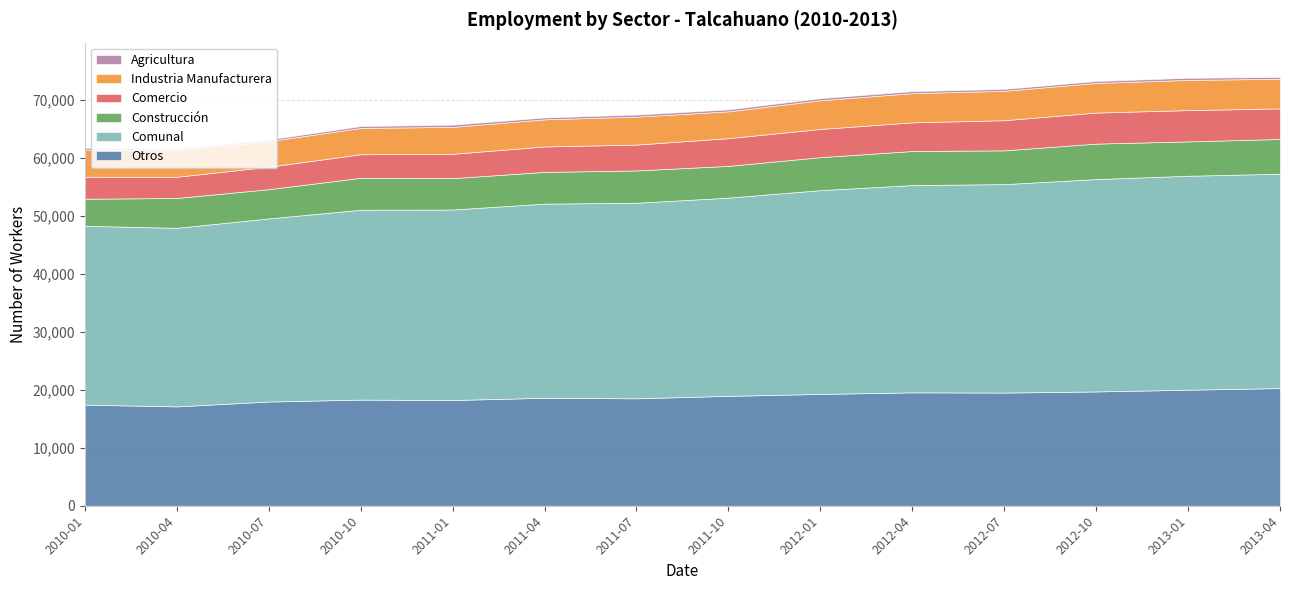

True or false: Comunal and Otros intersect in this chart.

False